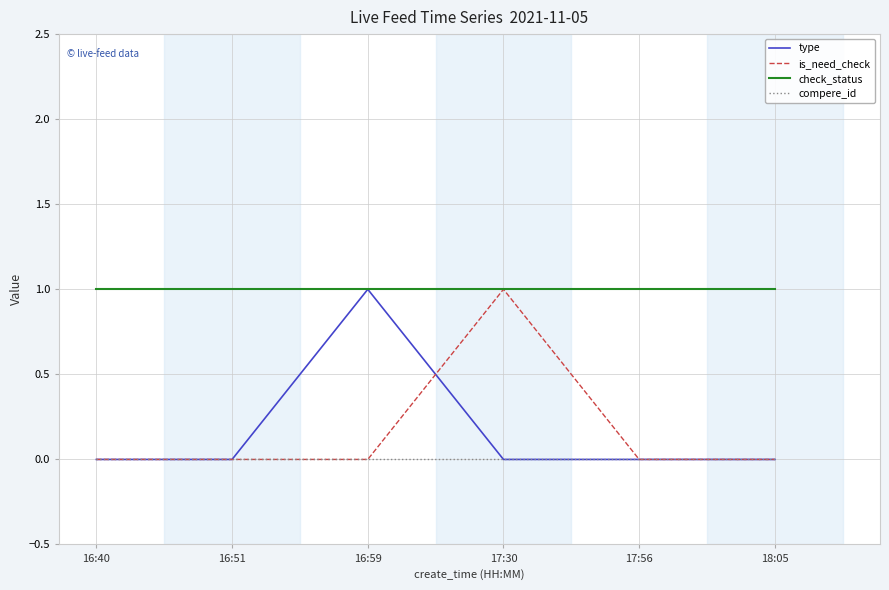

What position from the left is 17:56?

5